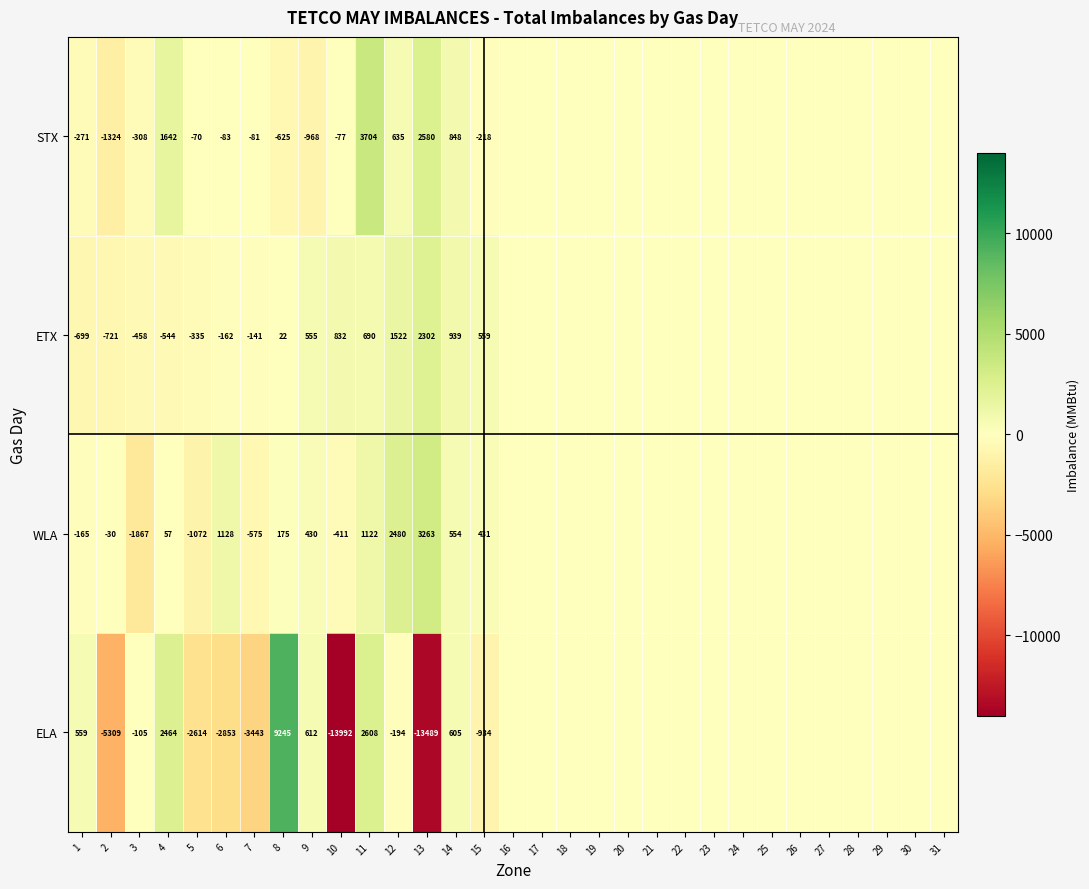

How many categories are shown in the chart?

31